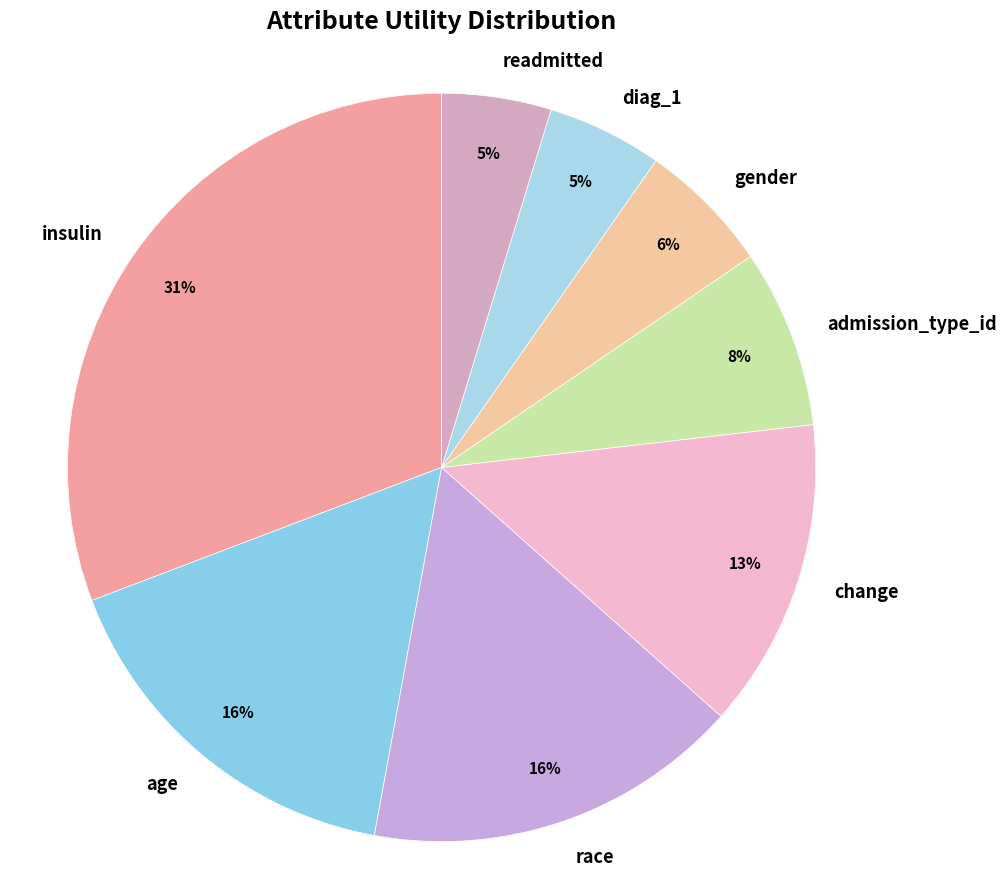

Is there a majority slice in this chart?

No